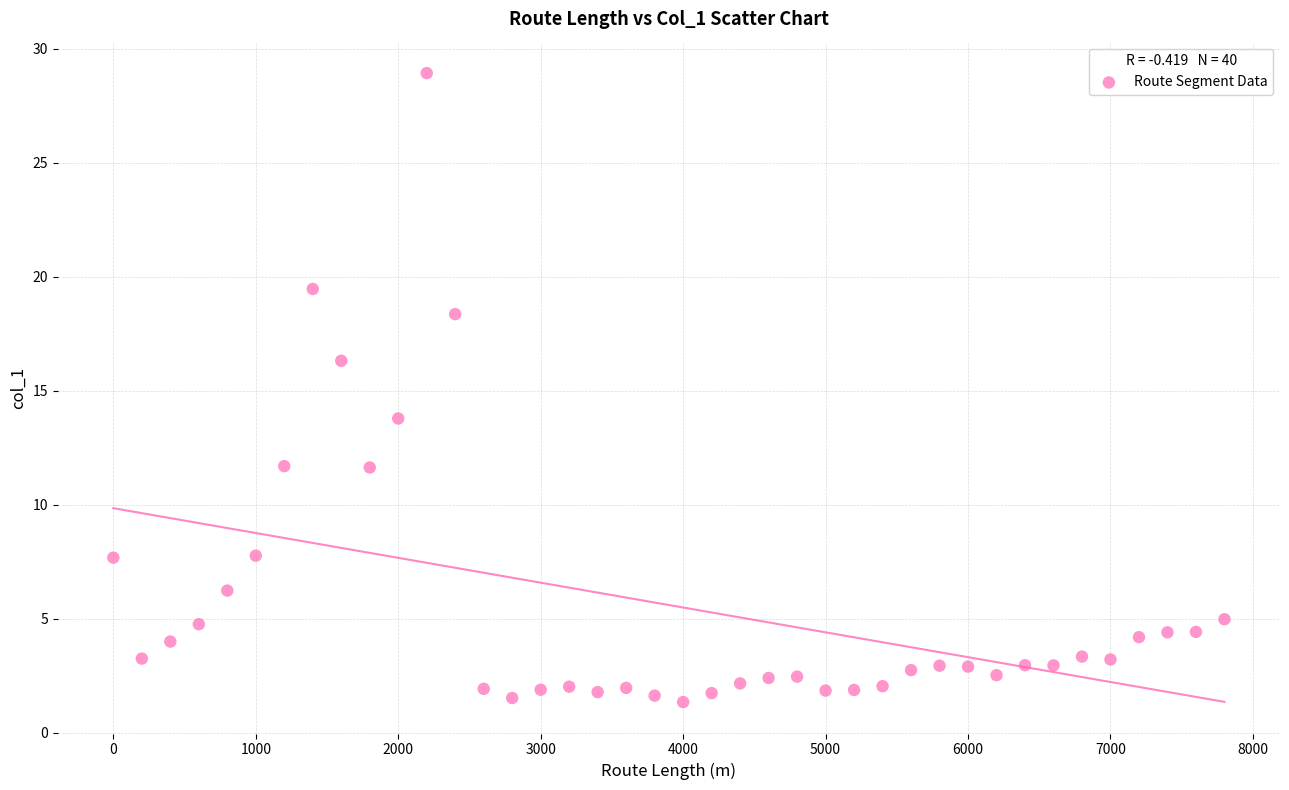

What is the range of X values (max minus min)?

7800.0